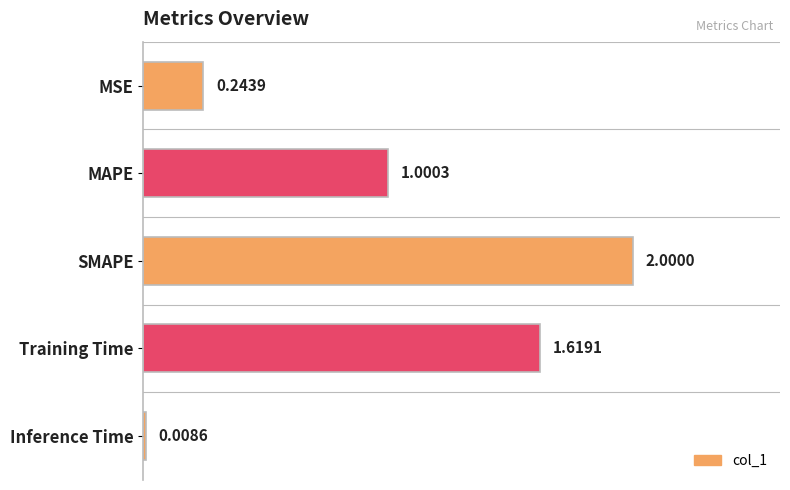

Count the number of categories in the chart.

5